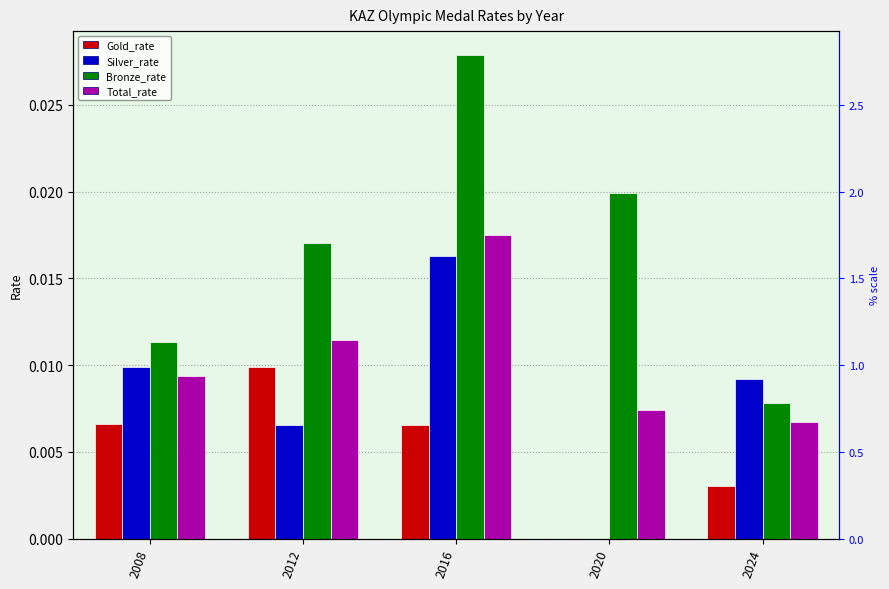

At which label does Silver_rate reach its minimum?

2020